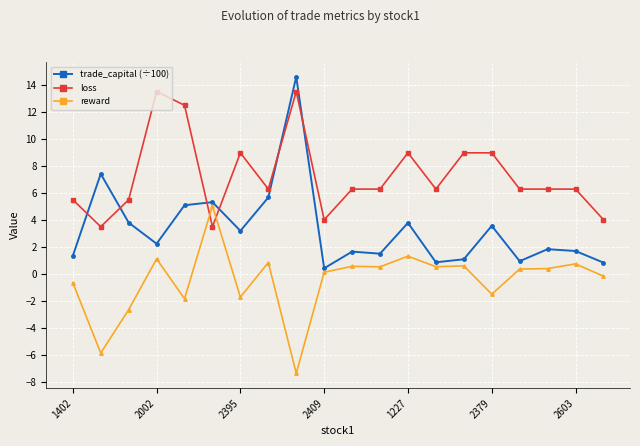

What is the value of the reward point at the 16th from the left?

-1.5